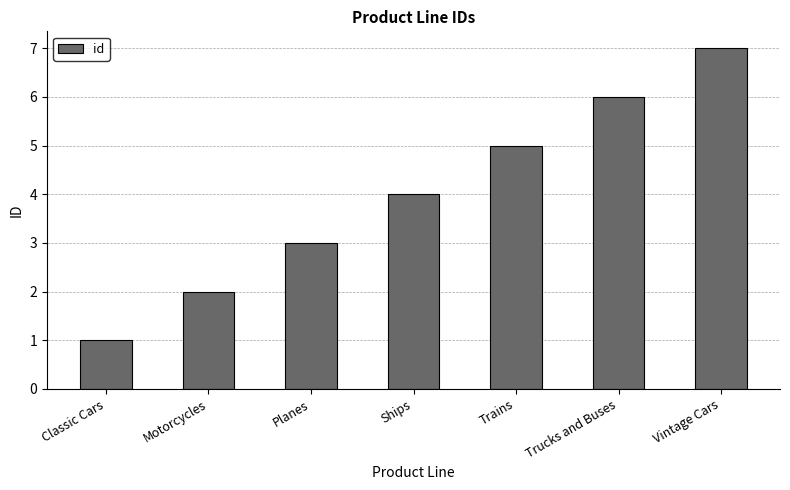

List the labels in order of value, largest first.

Vintage Cars, Trucks and Buses, Trains, Ships, Planes, Motorcycles, Classic Cars